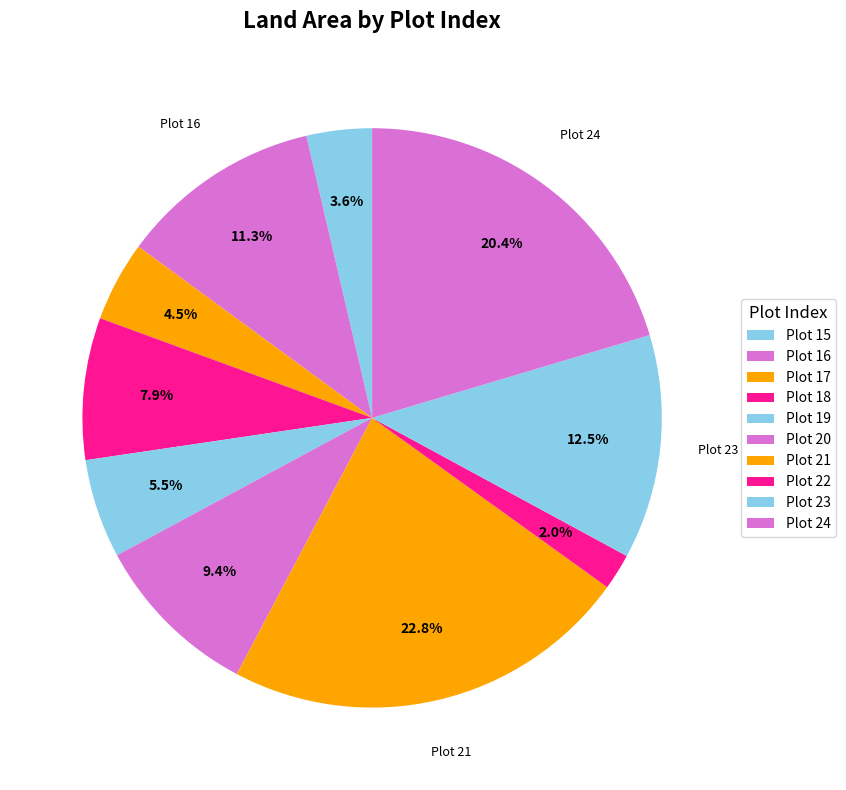

Rank the categories by value from highest to lowest.

21, 24, 23, 16, 20, 18, 19, 17, 15, 22